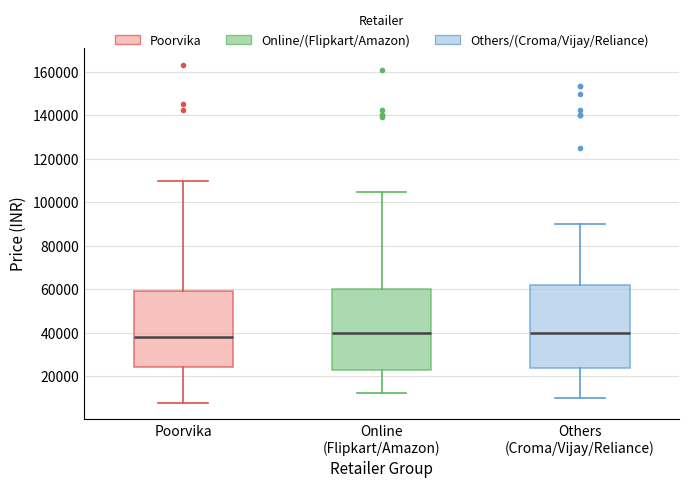

Where is the upper edge of the box for Others (Croma/Vijay/Reliance) on the y-axis? The values are not printed on the chart, so give them approximately, as read against the axis.

62000